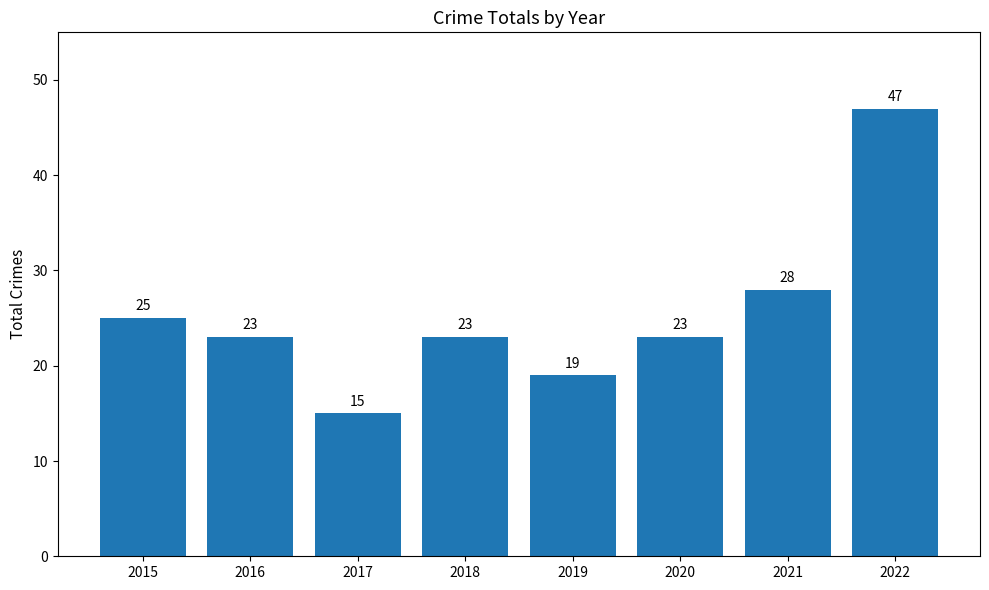

What is the difference between the second highest and minimum values?

13